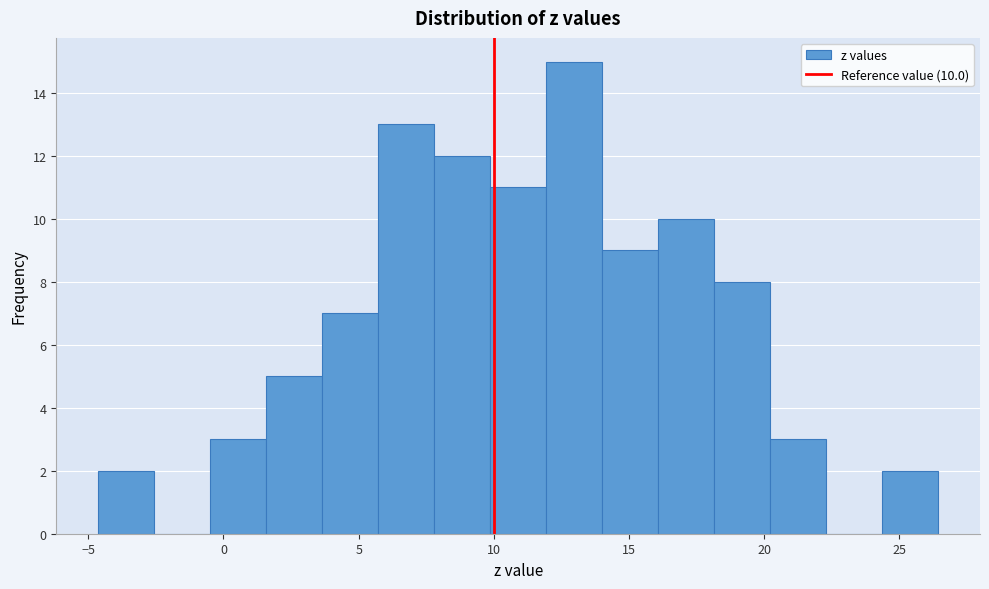

Which range on the x-axis has the tallest bar?

12.0 to 14.0